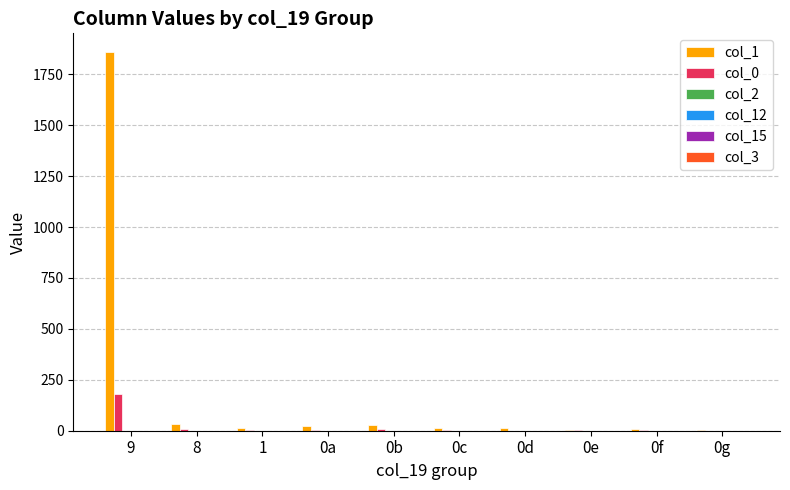

Which series has the largest total across all categories?

col_1